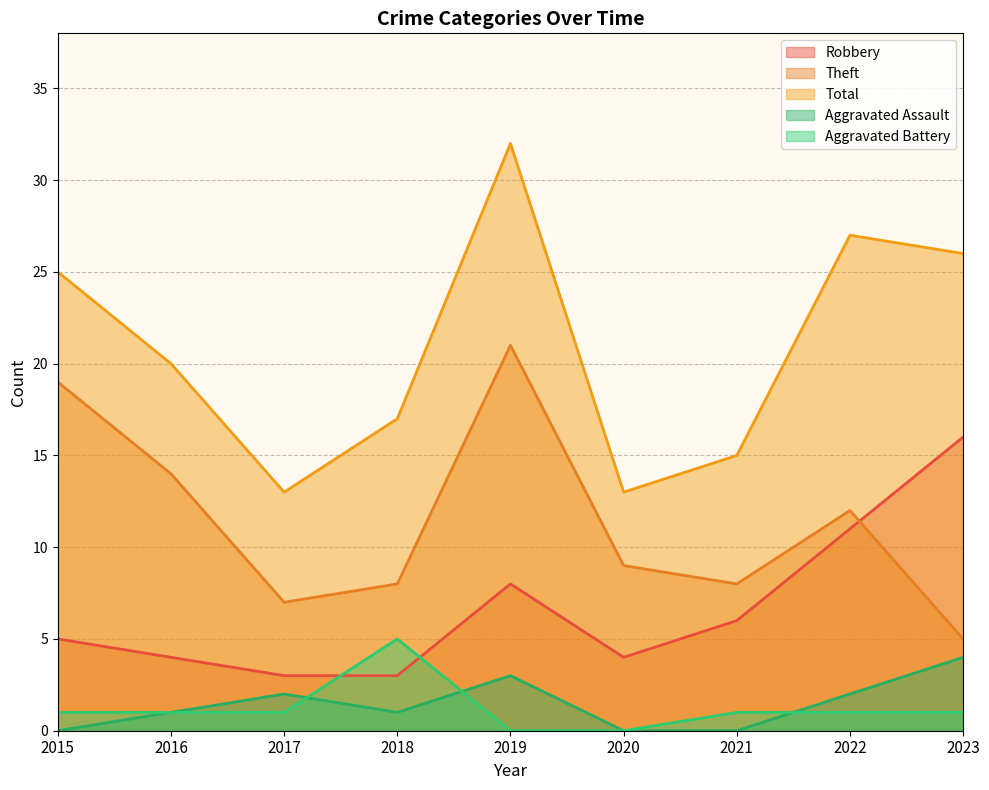

Reading right to left, what are all the values shown in this chart?

Robbery: 16	11	6	4	8	3	3	4	5
Theft: 5	12	8	9	21	8	7	14	19
Total: 26	27	15	13	32	17	13	20	25
Aggravated Assault: 4	2	0	0	3	1	2	1	0
Aggravated Battery: 1	1	1	0	0	5	1	1	1